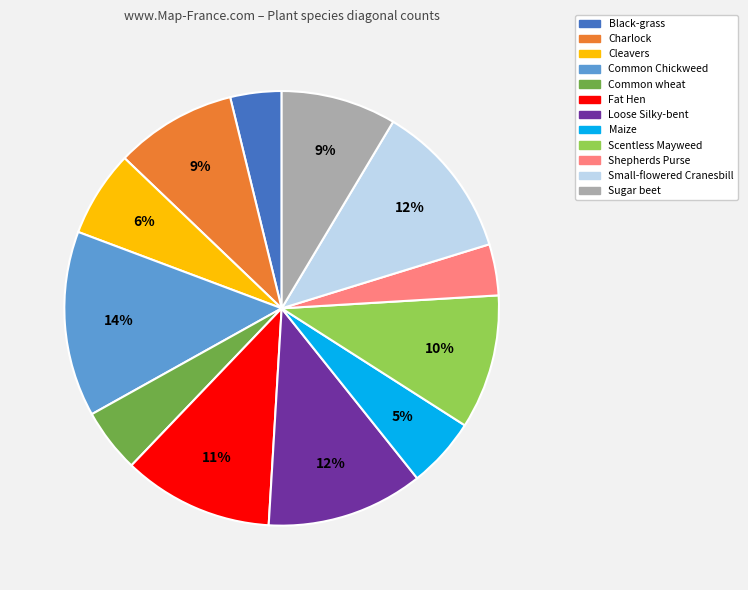

To the nearest percent, what is the average slice percentage?

8%